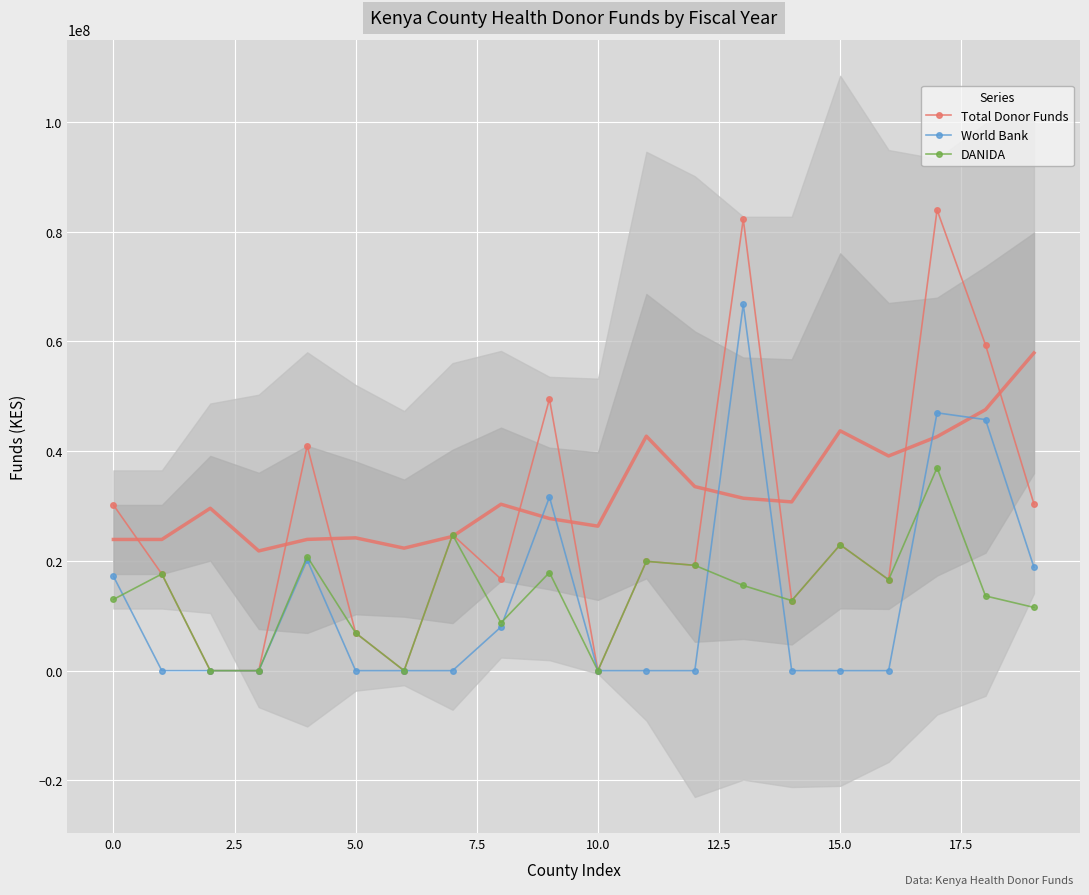

How many data points in World Bank are above 0?

8